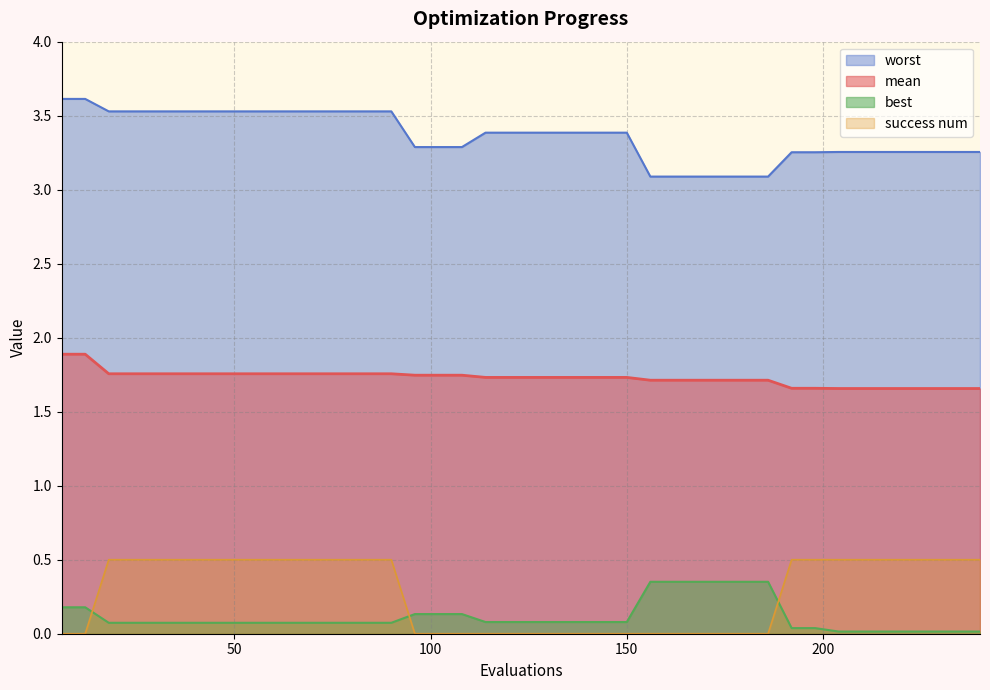

True or false: mean and worst intersect in this chart.

False